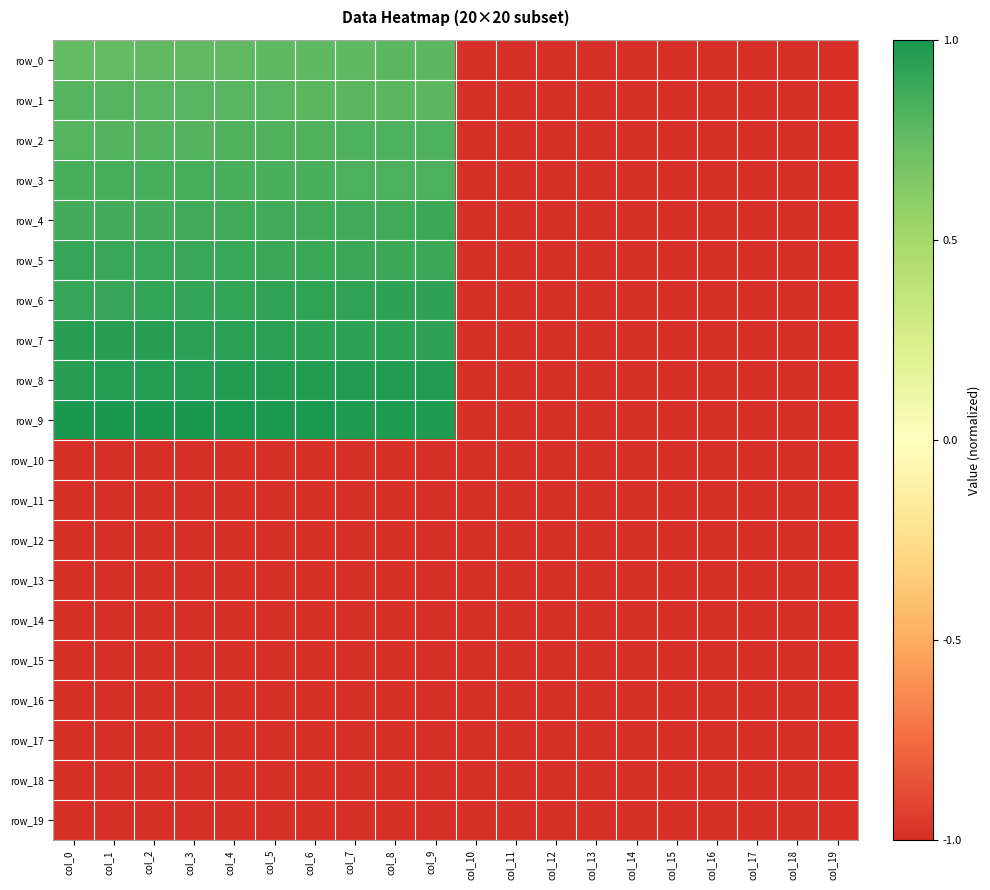

At which category is the sum across all series the highest?

col_0